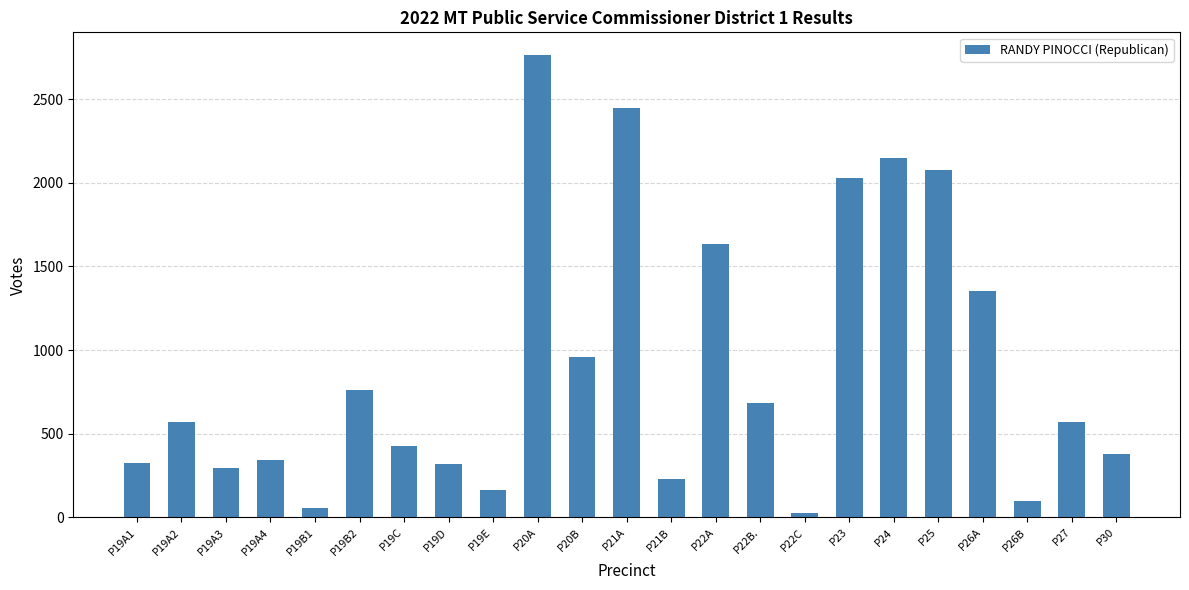

What is the change in value from P19A2 to P19B1?

-514